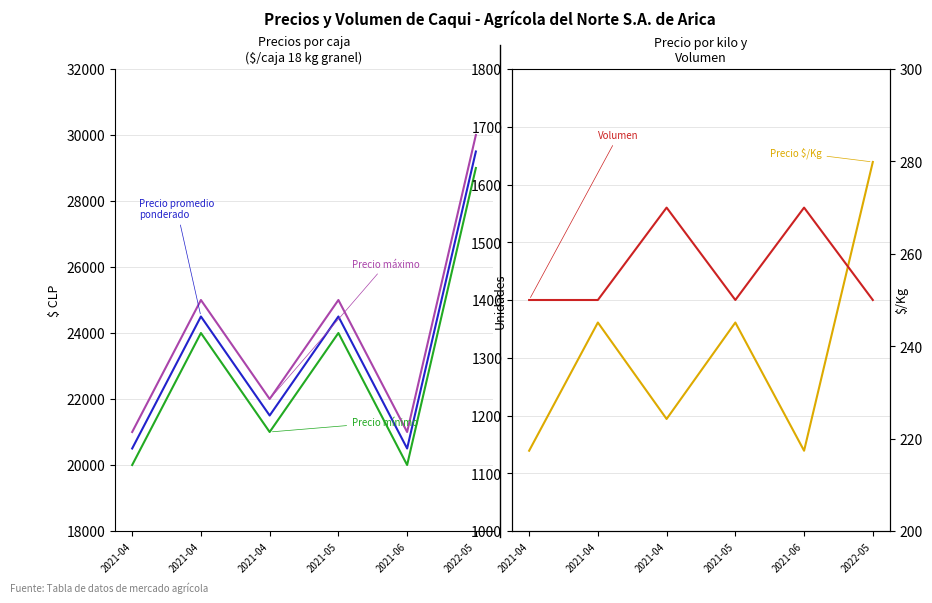

In Precio promedio ponderado, how many points are higher than both neighbors (excluding endpoints)?

2